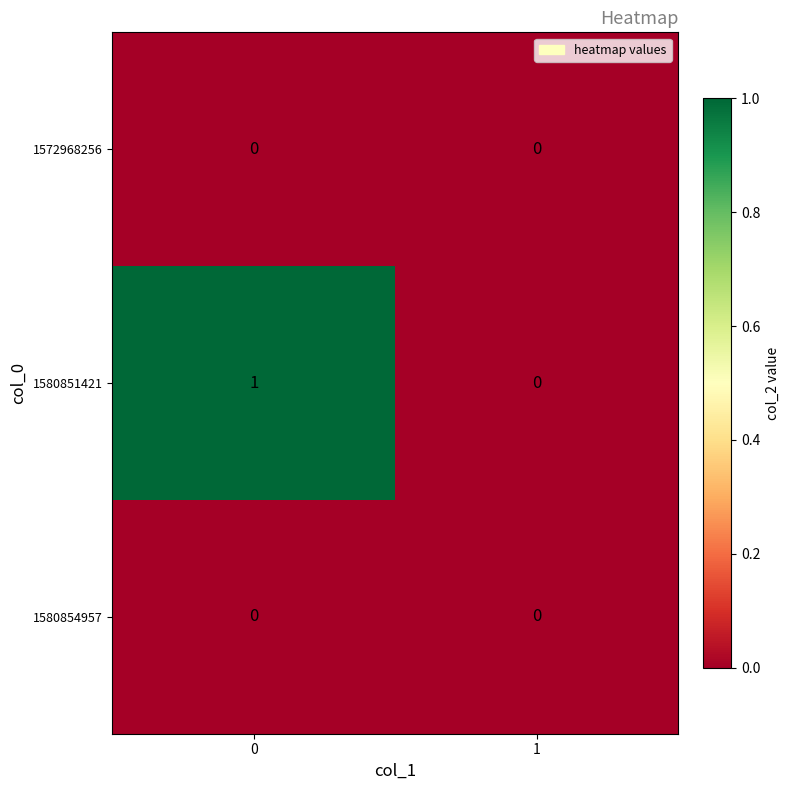

Reading right to left, what are all the values shown in this chart?

1572968256: 0	0
1580851421: 0	1
1580854957: 0	0